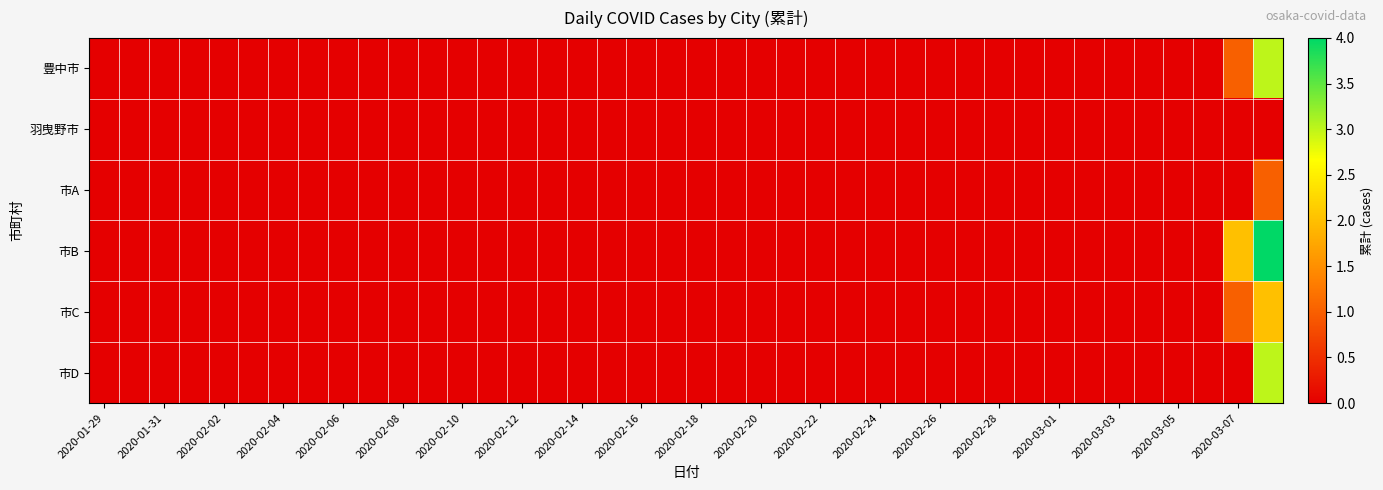

At how many categories does at least one series exceed 1?

2